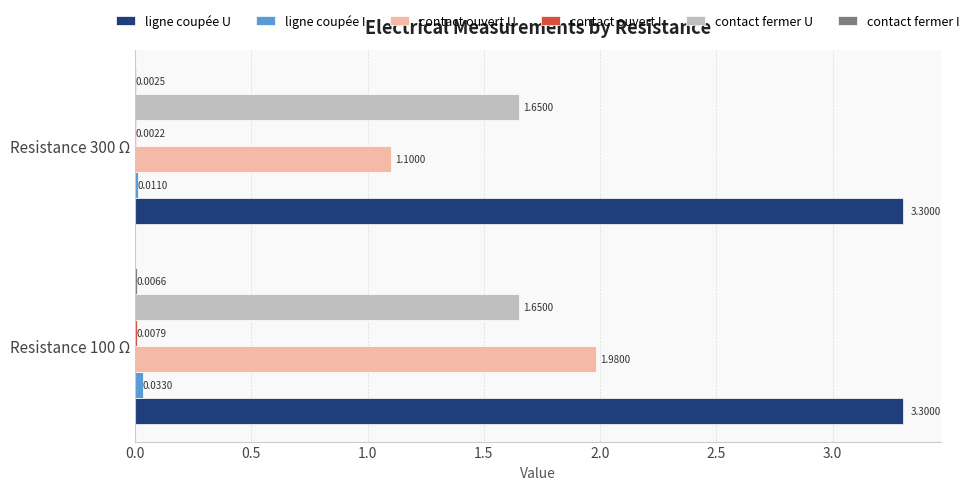

Which series changed the most between Resistance 100 Ω and Resistance 300 Ω?

contact ouvert U